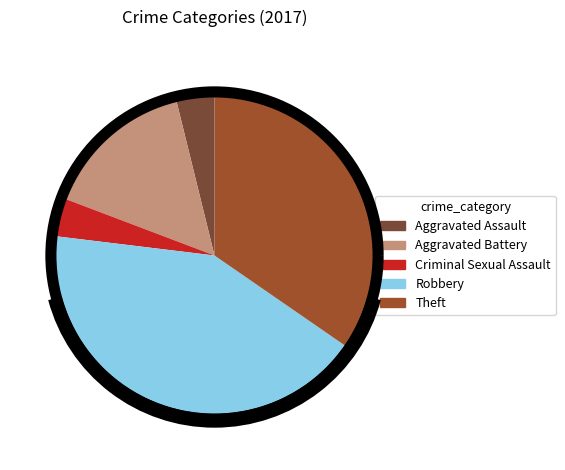

How many segments does this pie chart have?

5